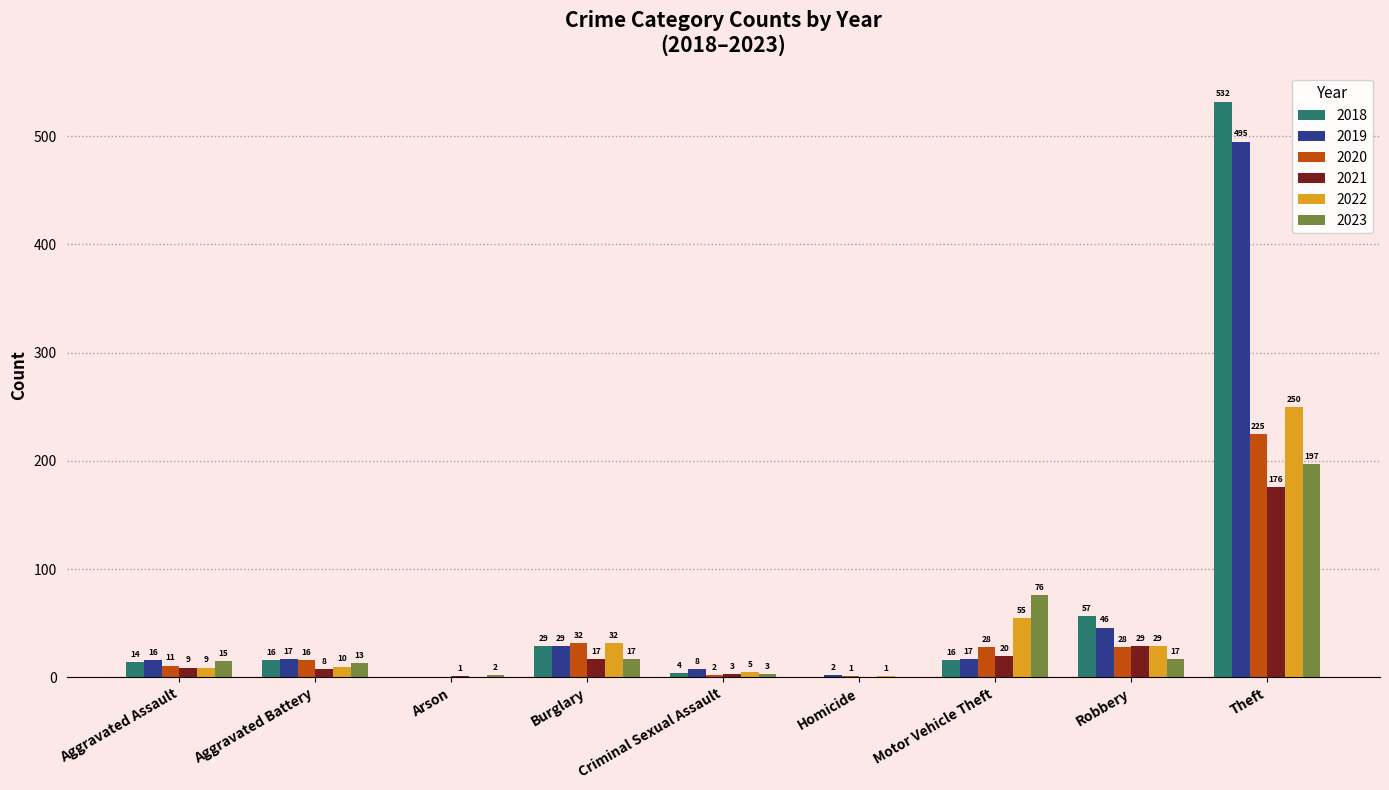

The value of 2019 at Arson is 0. True or false?

True